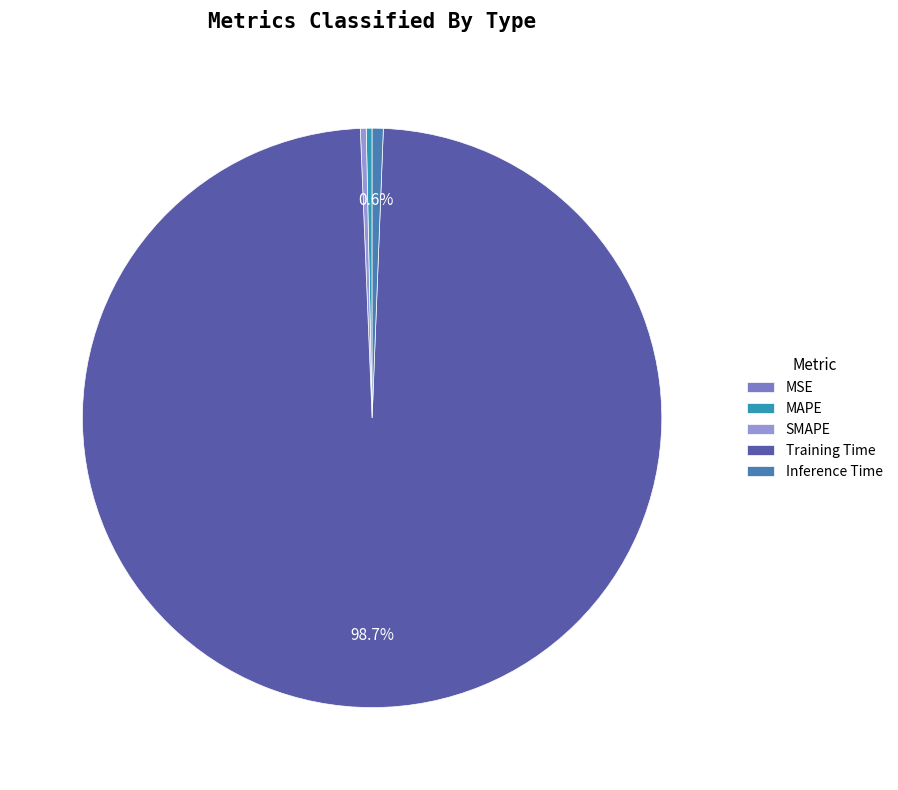

Rank the categories by value from lowest to highest.

MSE, MAPE, SMAPE, Inference Time, Training Time